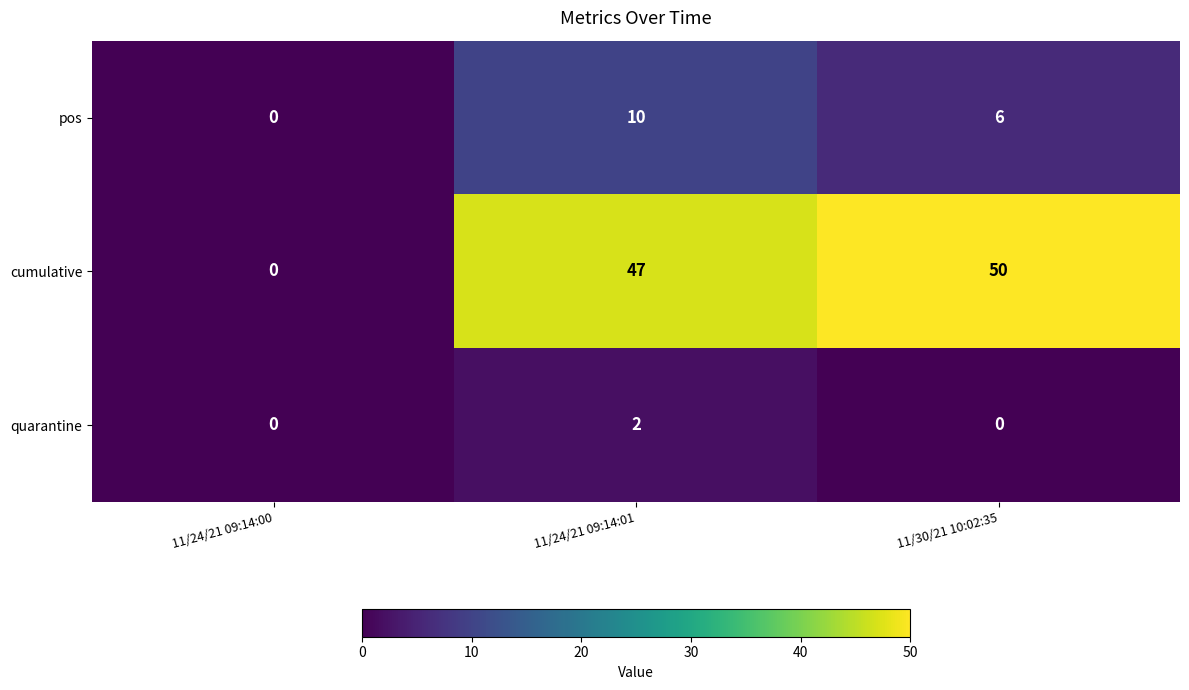

Reading left to right, list all the values displayed in this chart.

pos: 0	10	6
cumulative: 0	47	50
quarantine: 0	2	0